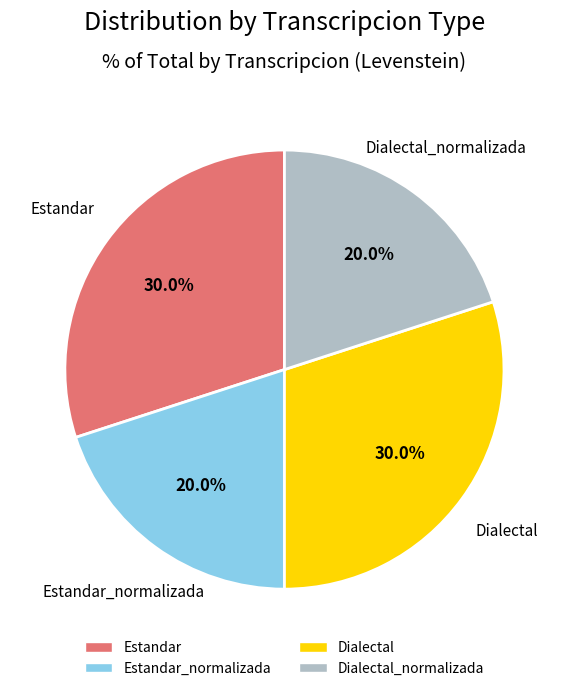

Does any single category account for the majority?

No